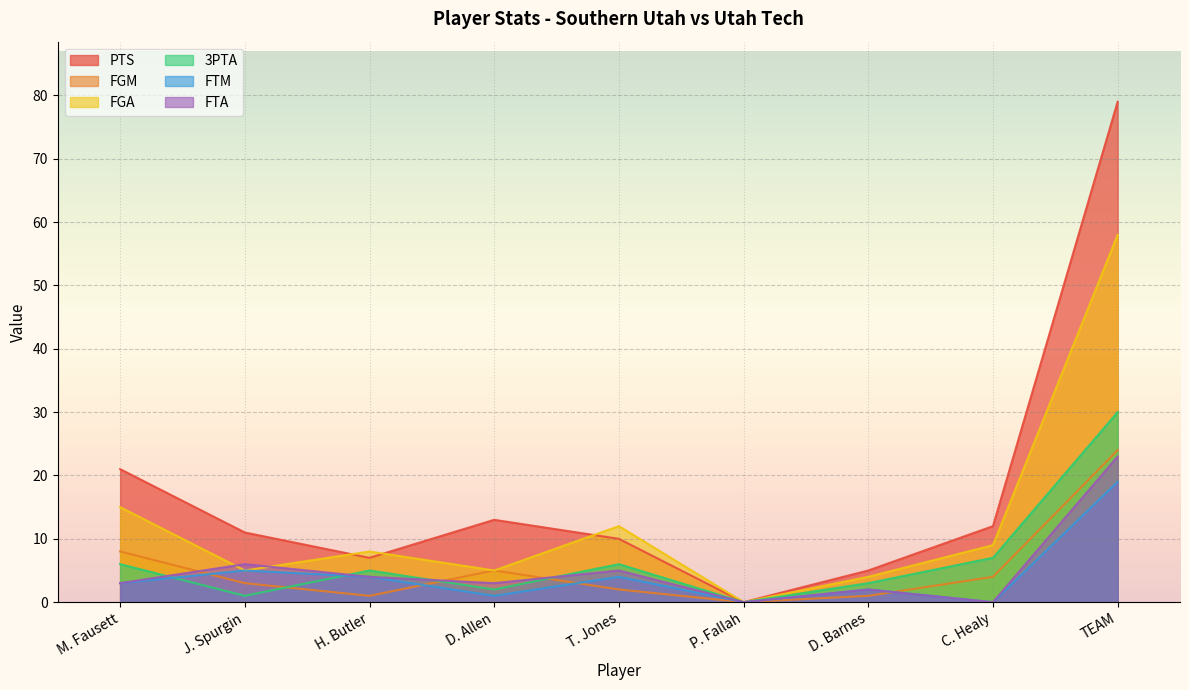

At which category does FGA reach its first local peak?

H. Butler